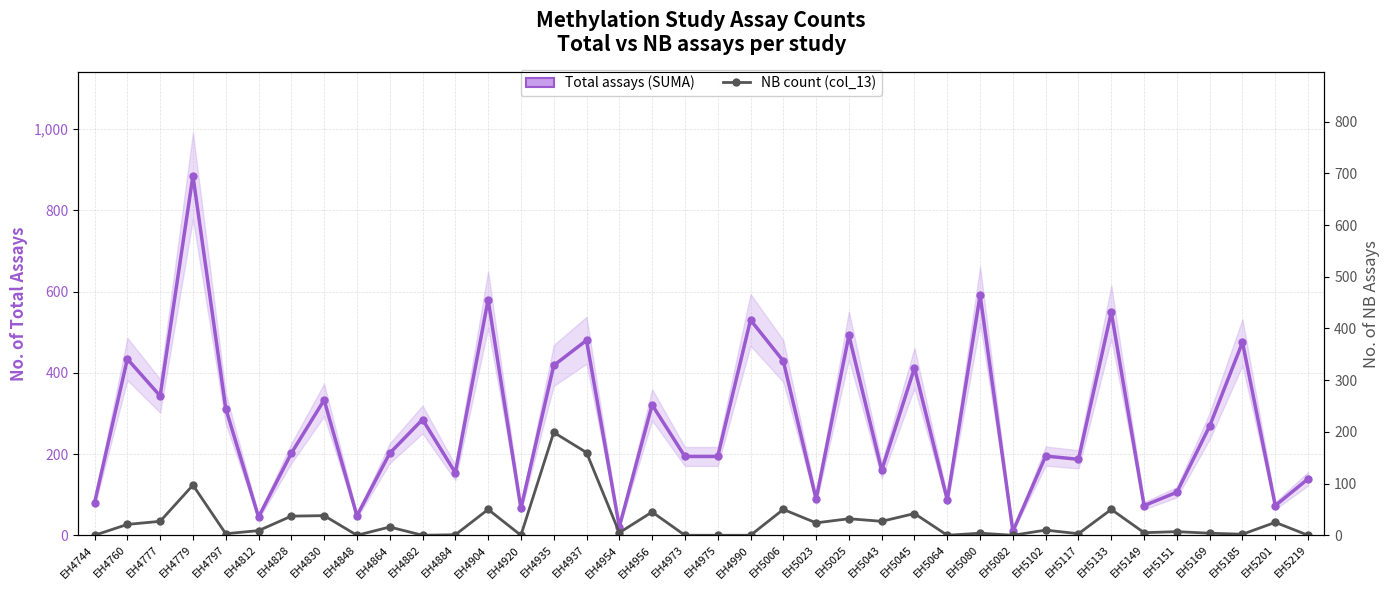

At which label does Total assays (SUMA) reach its minimum?

EH5082